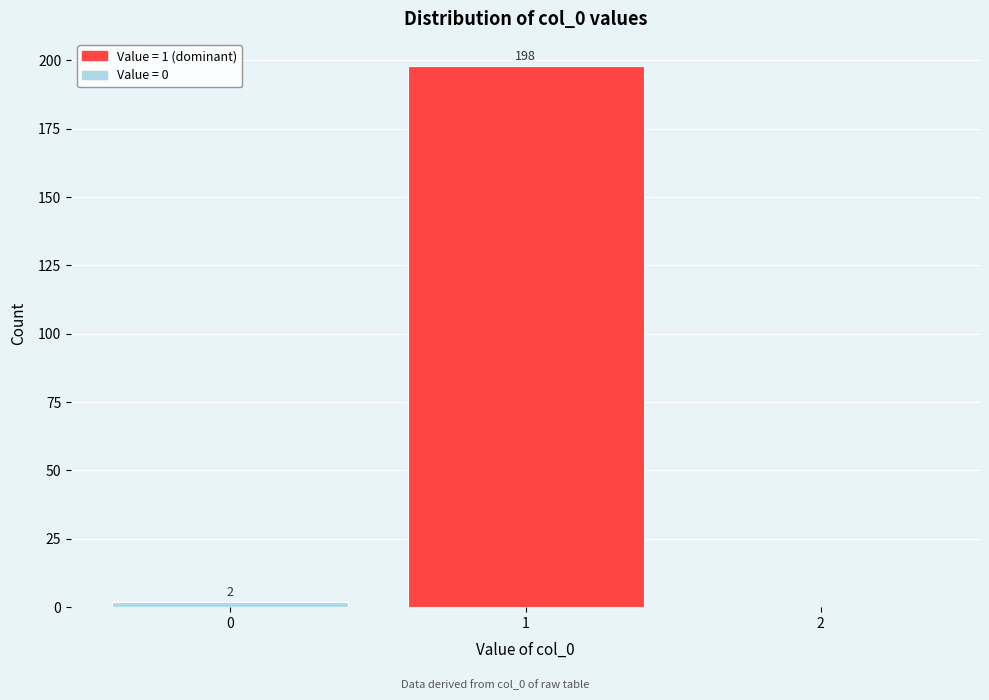

Which range on the x-axis has the tallest bar?

0.5 to 1.5